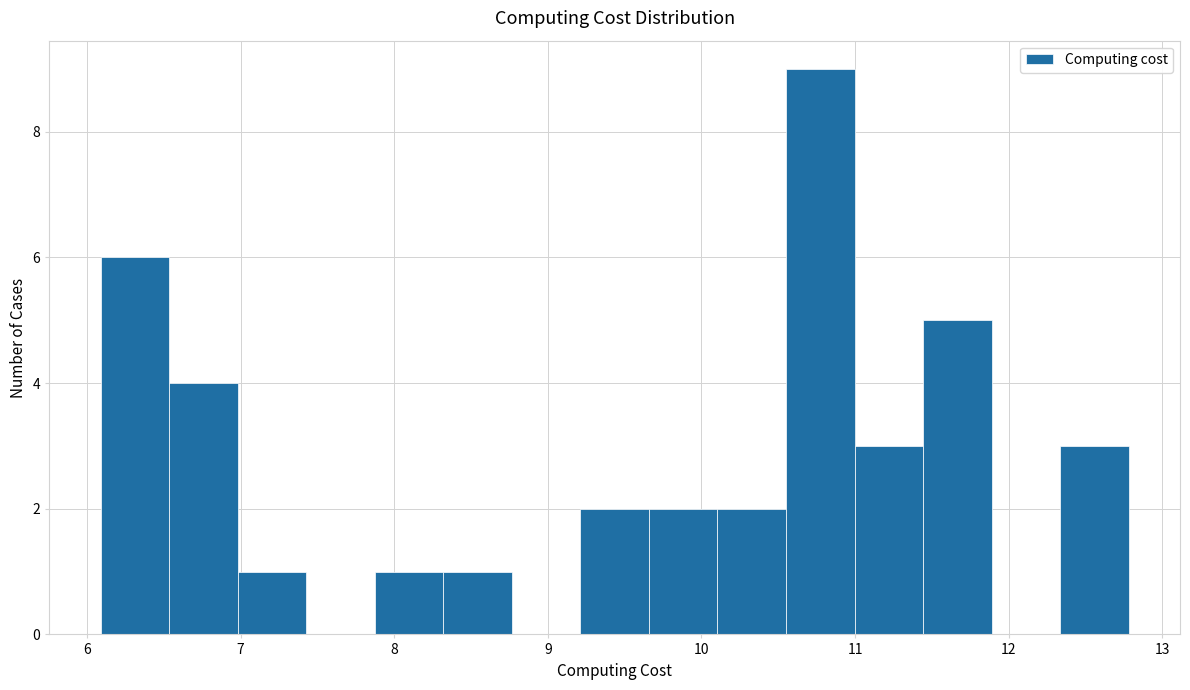

Reading left to right, transcribe this chart: for each bar, give the range it covers on the x-axis and its height. Neither the bar edges nor the heights are printed on the chart, so give them approximately, as read against the axes.

6.1 to 6.5: 6
6.5 to 7.0: 4
7.0 to 7.4: 1
7.4 to 7.9: 0
7.9 to 8.3: 1
8.3 to 8.8: 1
8.8 to 9.2: 0
9.2 to 9.7: 2
9.7 to 10.1: 2
10.1 to 10.6: 2
10.6 to 11.0: 9
11.0 to 11.4: 3
11.4 to 11.9: 5
11.9 to 12.3: 0
12.3 to 12.8: 3